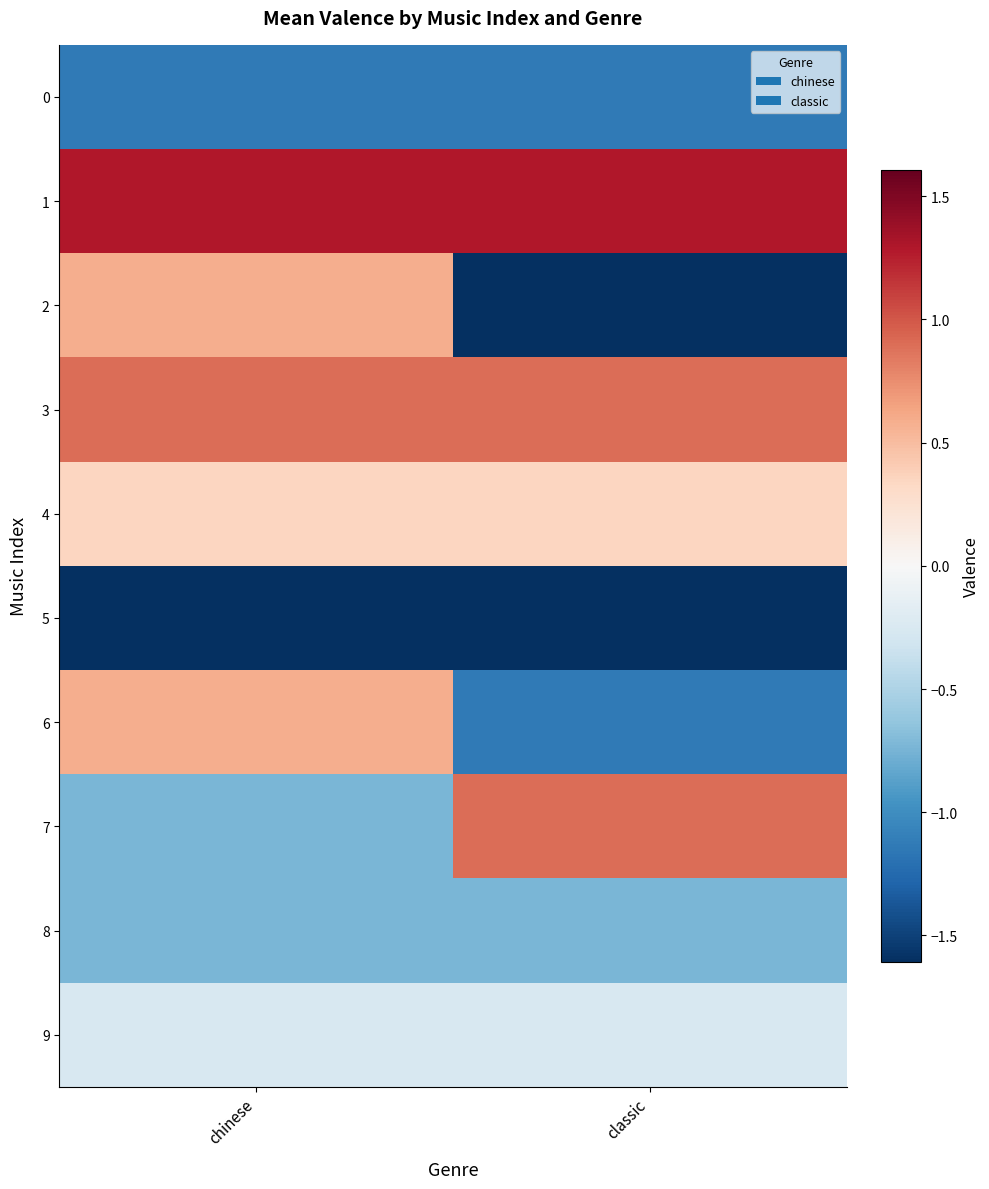

How many categories are shown in the chart?

2